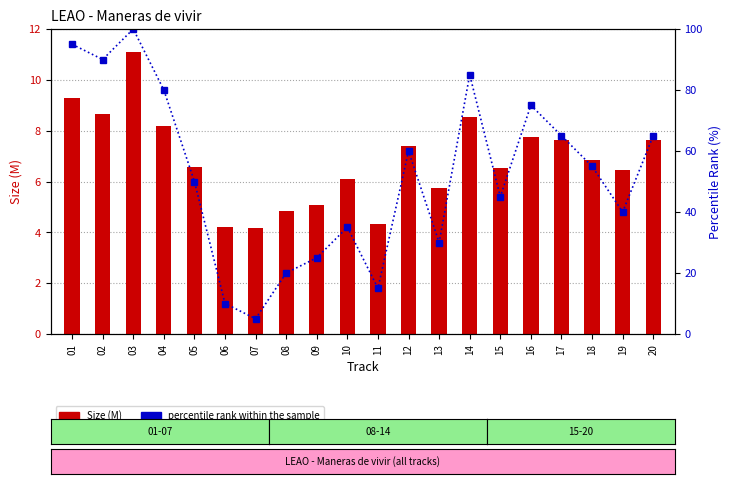

True or false: Size (M) has a value of 10.3 at 18.

False